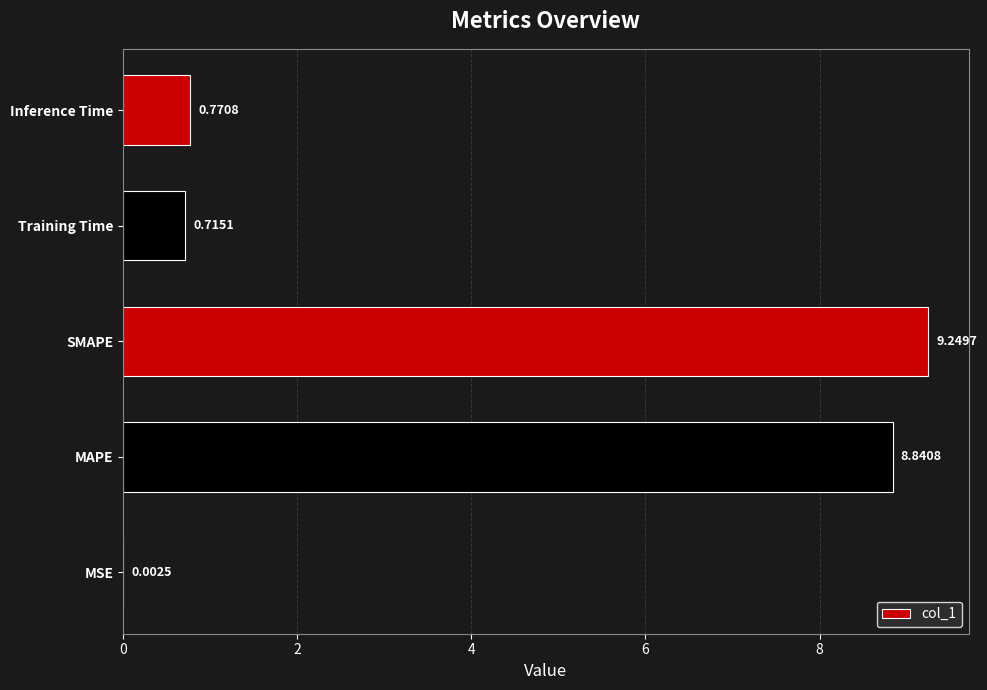

What is the sum of the values at SMAPE and Inference Time?

10.0